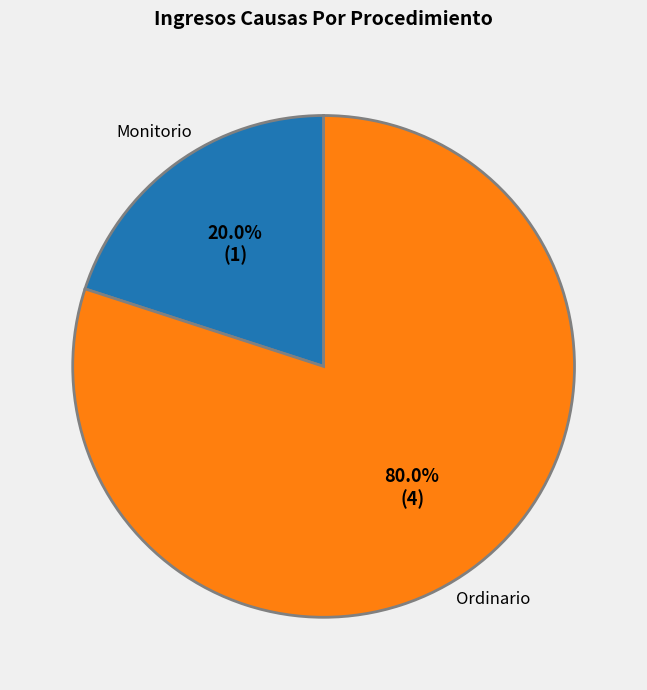

What portion of the pie excludes Monitorio?

80.0%